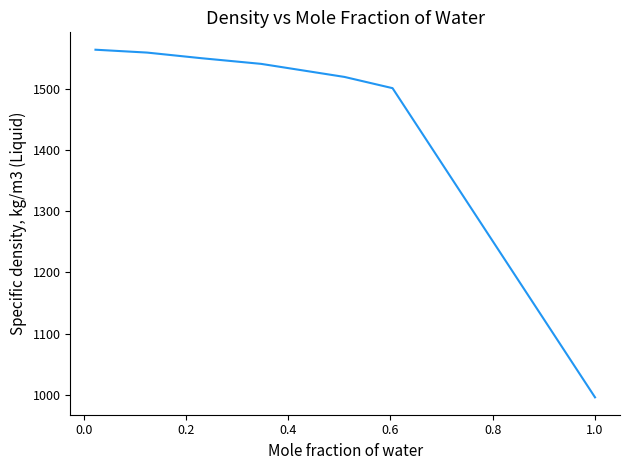

True or false: there are more than 1 points higher than both neighbors.

False